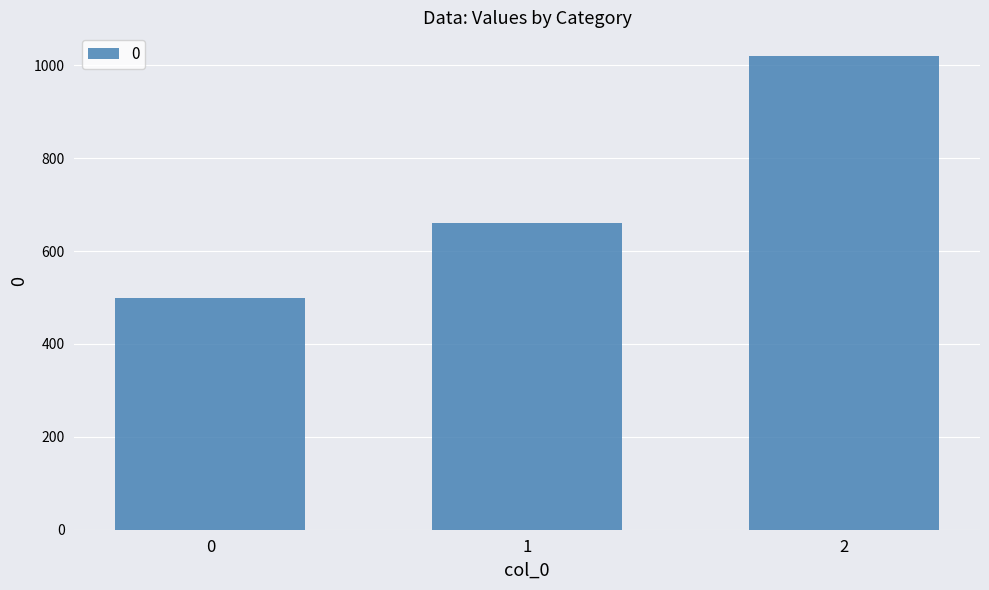

What is the approximate value at 2, to the nearest 100?

1000